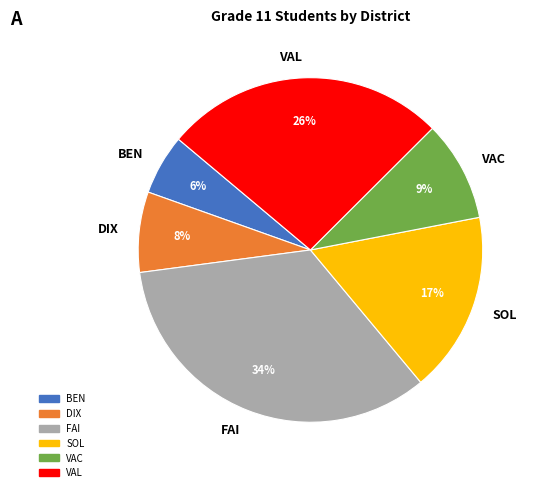

Rank the categories by value from lowest to highest.

BEN, DIX, VAC, SOL, VAL, FAI